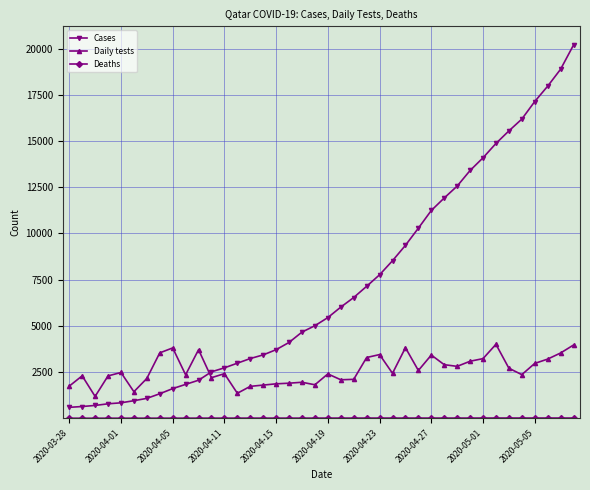

Which series has the largest total across all categories?

Cases